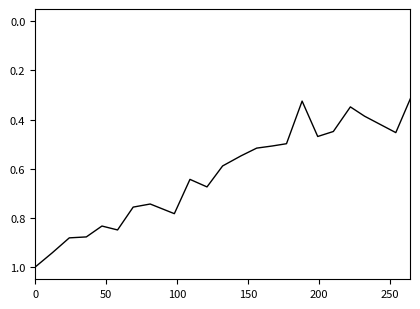

What is the maximum value shown in the chart?

1.0